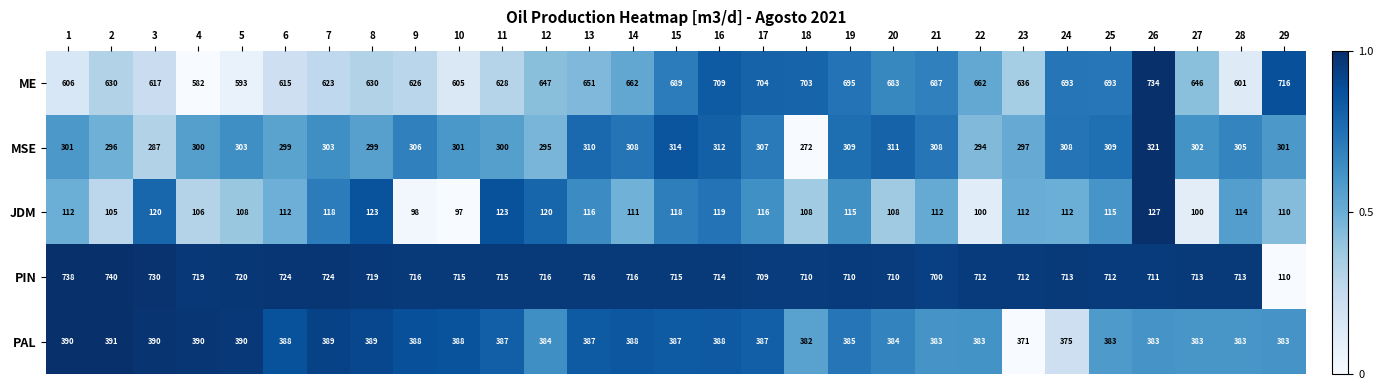

How many series are shown in this chart?

5